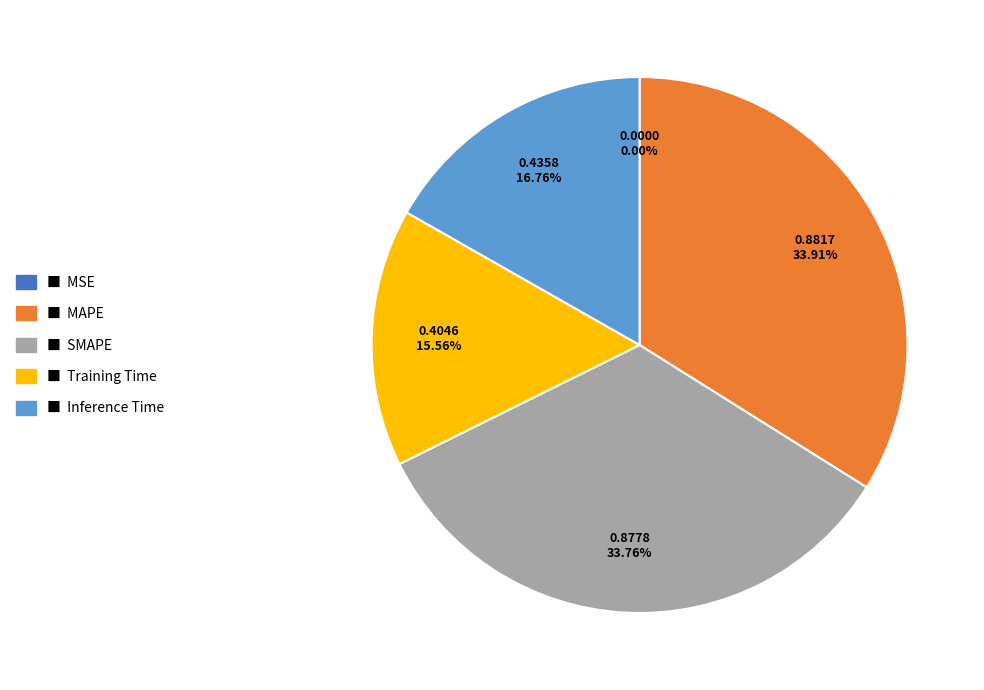

Does any single category account for the majority?

No